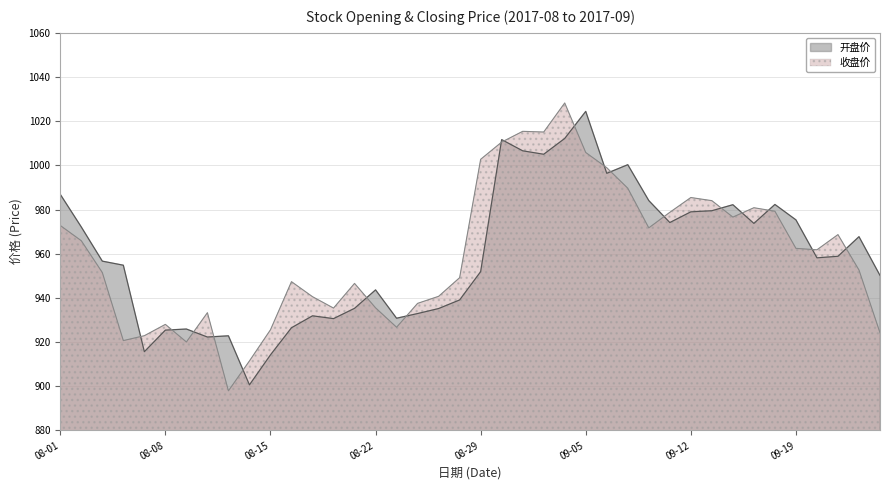

Rank the series by their maximum value, from highest to lowest.

收盘价, 开盘价